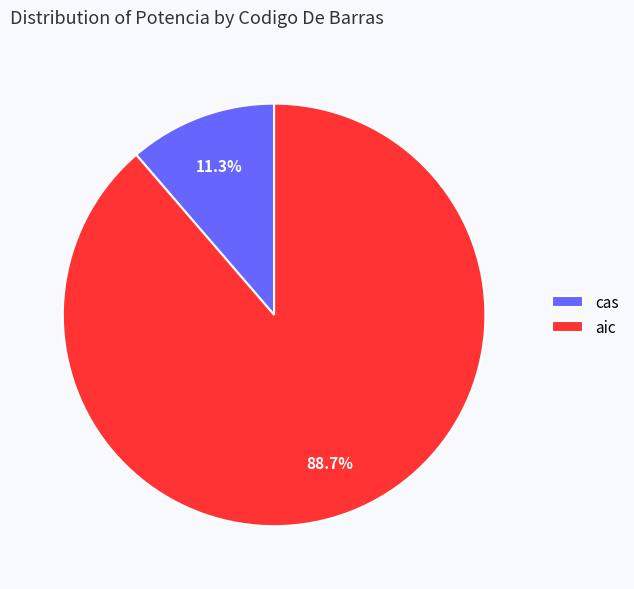

What percentage is the aic slice, to the nearest percent?

89%